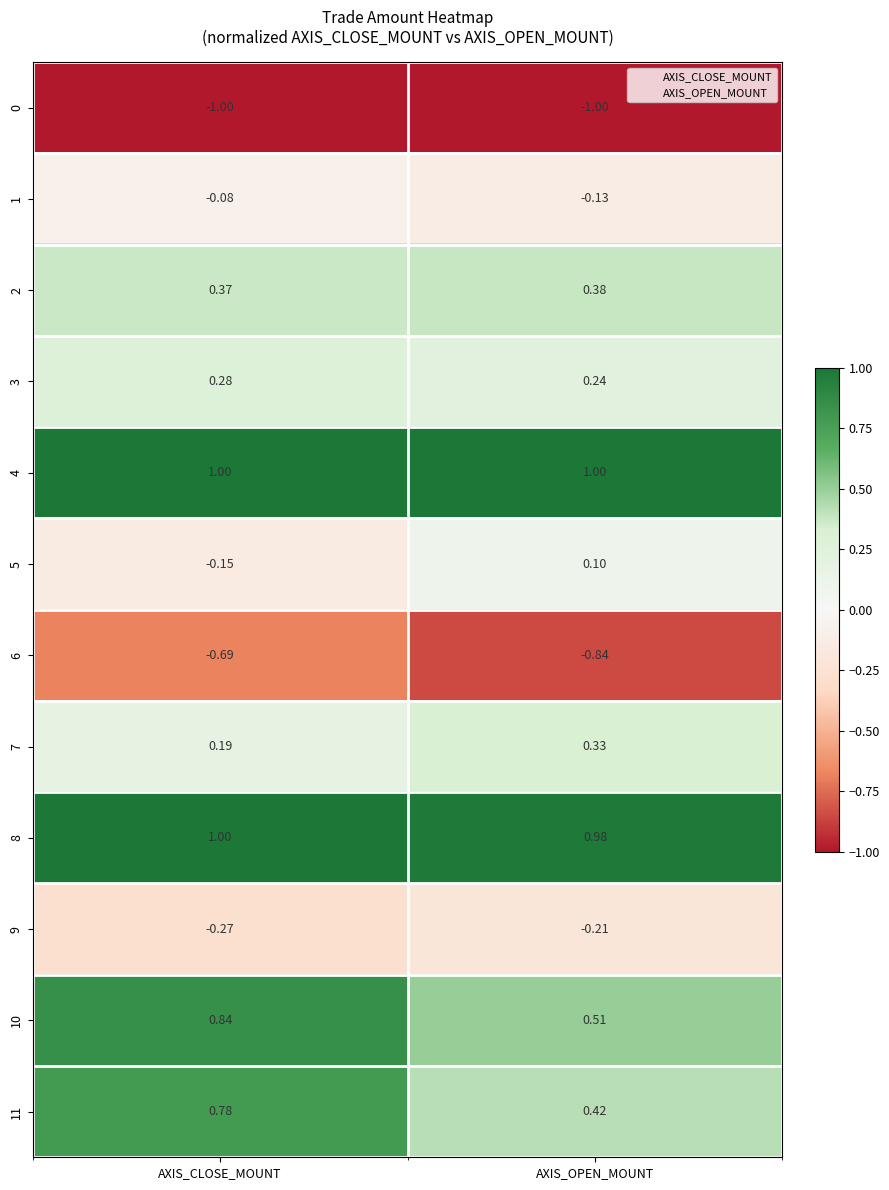

At which category is the sum across all series the highest?

AXIS_CLOSE_MOUNT